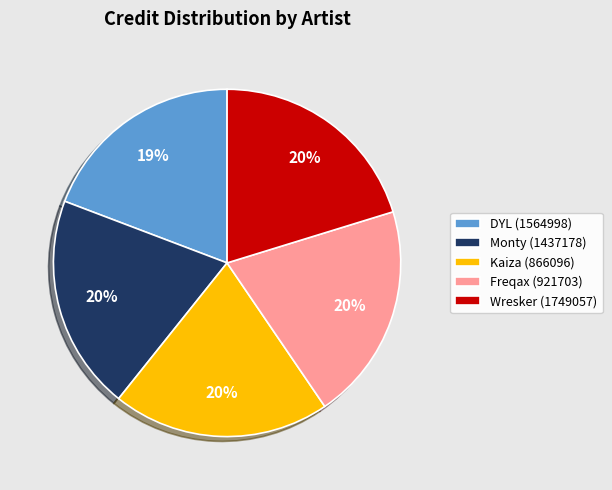

Count the number of slices in the pie.

5